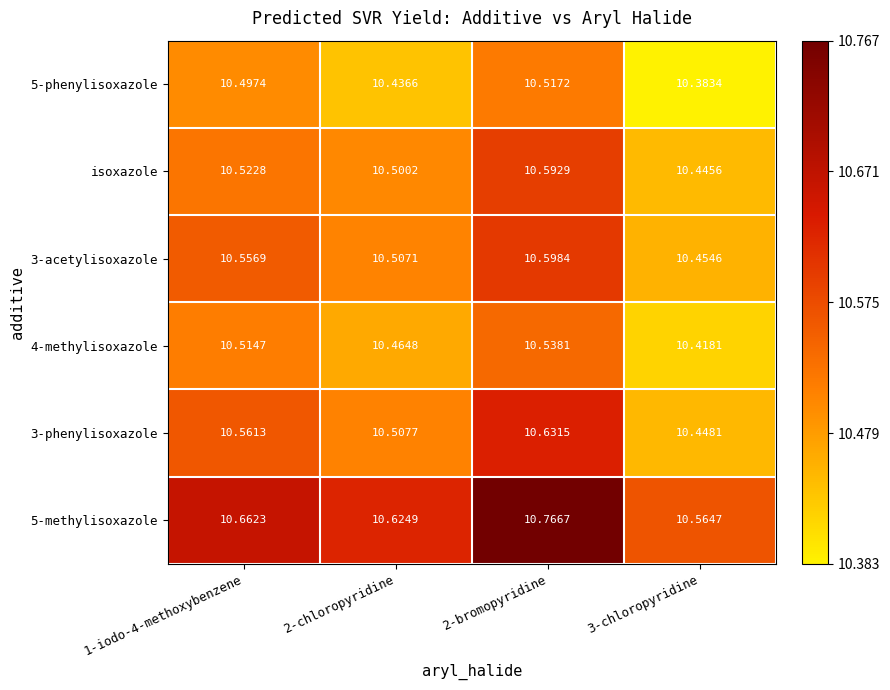

Which series has the widest spread of values?

5-methylisoxazole